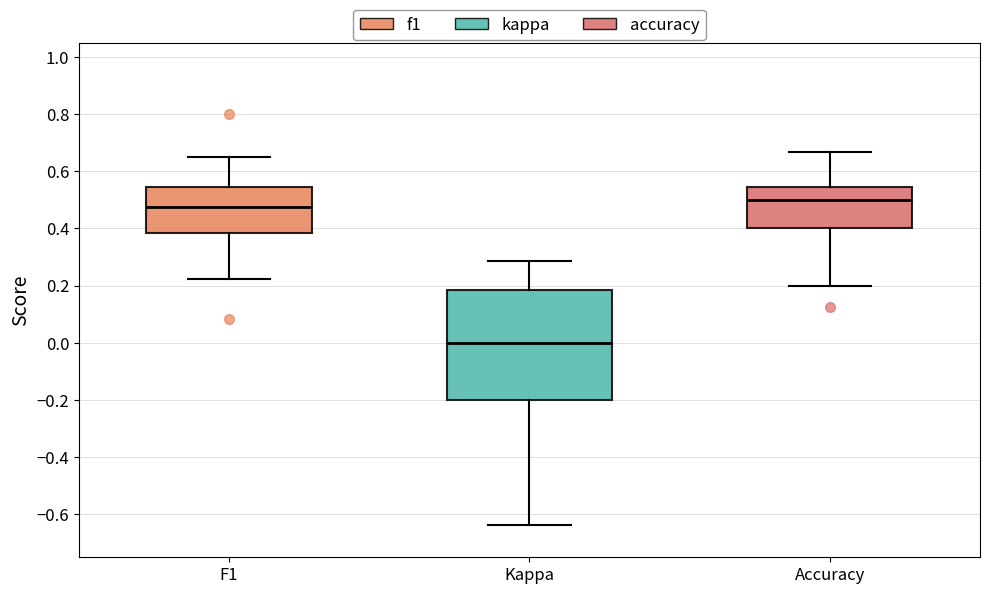

Which box is the tallest, from its lower edge to its upper edge?

Kappa